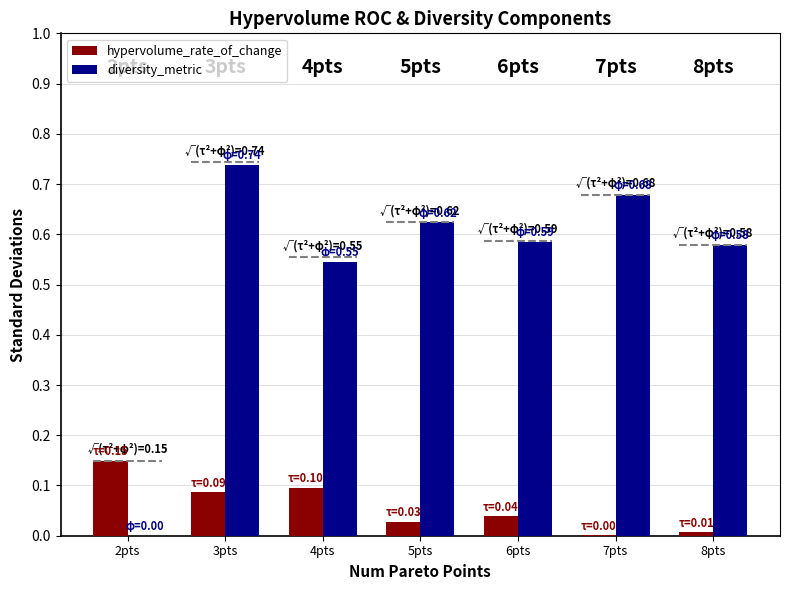

True or false: hypervolume_rate_of_change has a value of 0.0 at 7pts.

True